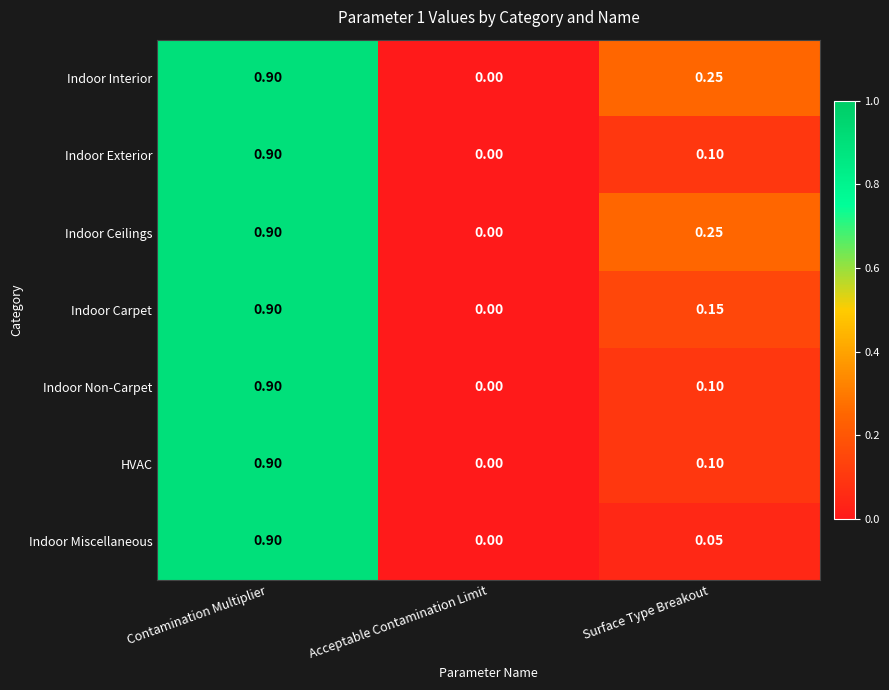

At which category is the sum across all series the highest?

Contamination Multiplier